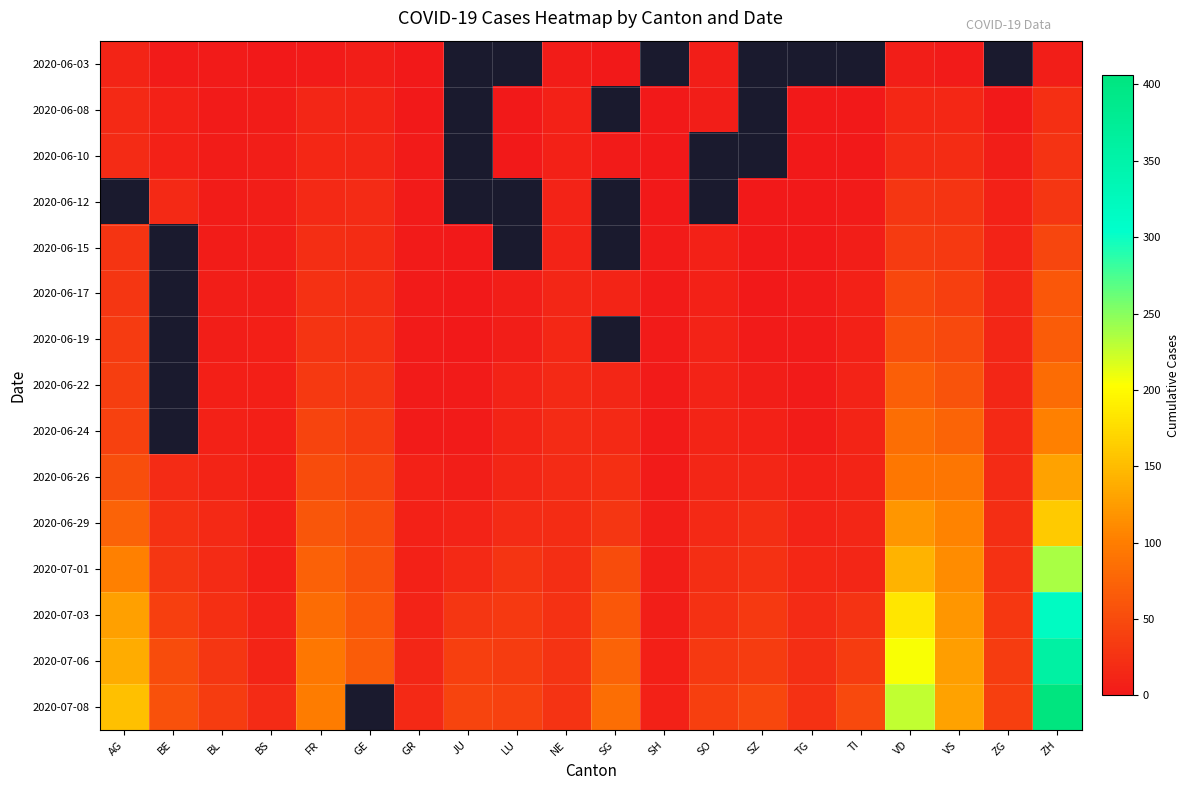

What is the total value across all series at ZH?

2052.0